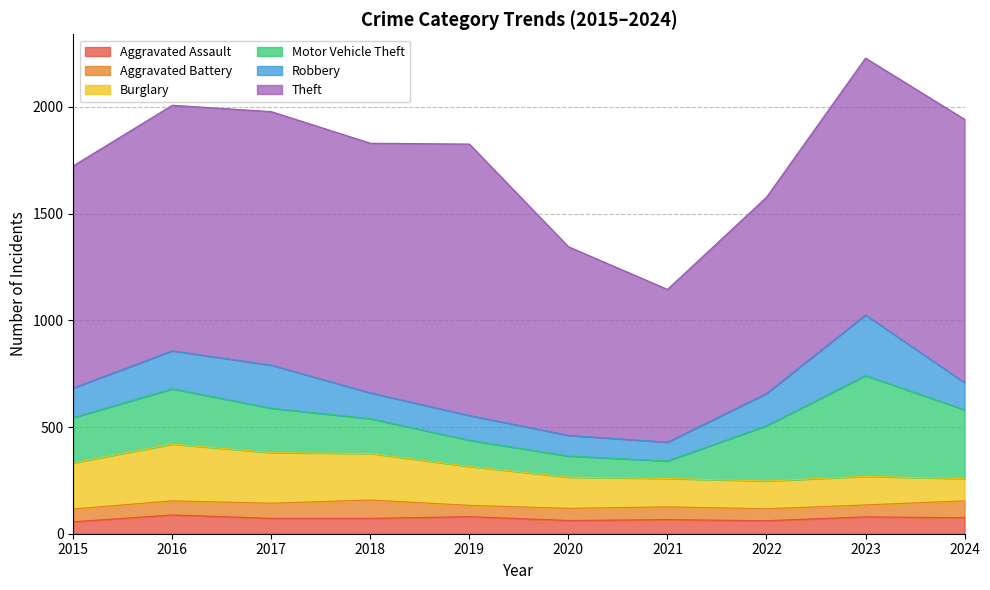

How many lines are shown in the chart?

6